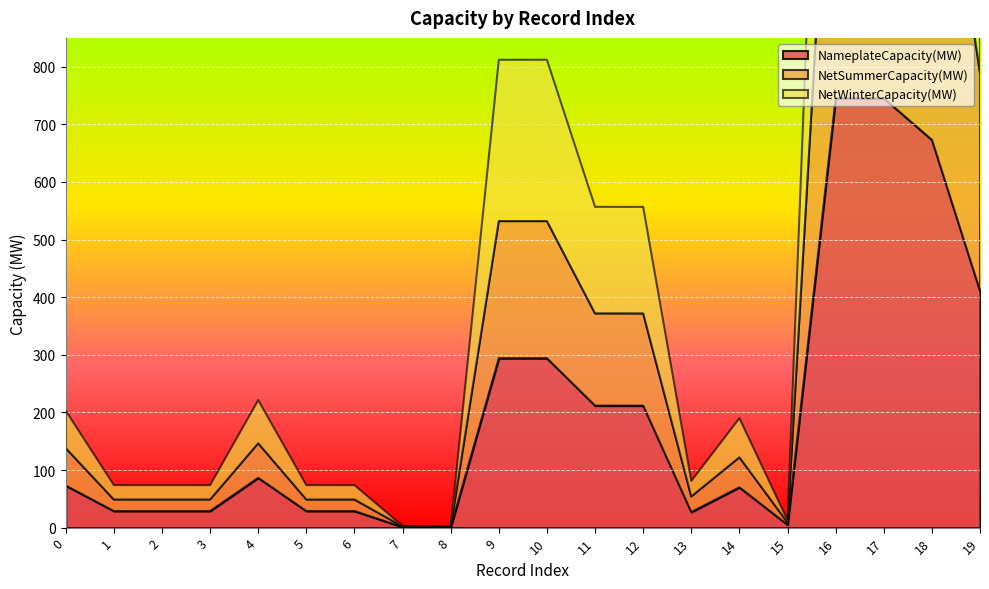

At which label does NetWinterCapacity(MW) reach its peak?

16